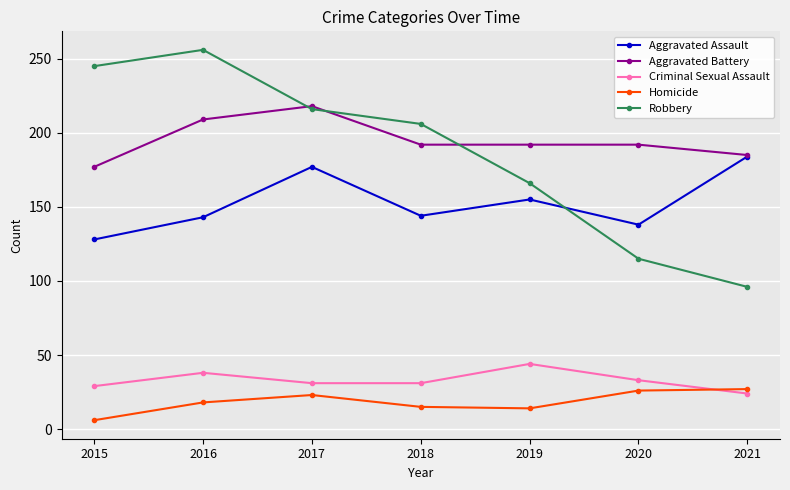

True or false: Criminal Sexual Assault and Aggravated Battery intersect in this chart.

False